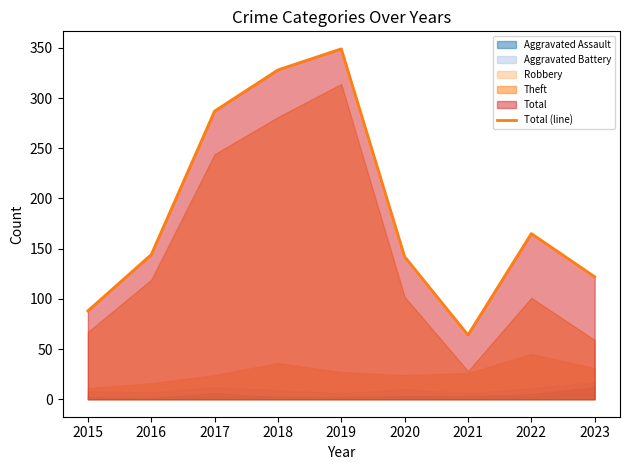

What is the value of the 8th point from the left?

165